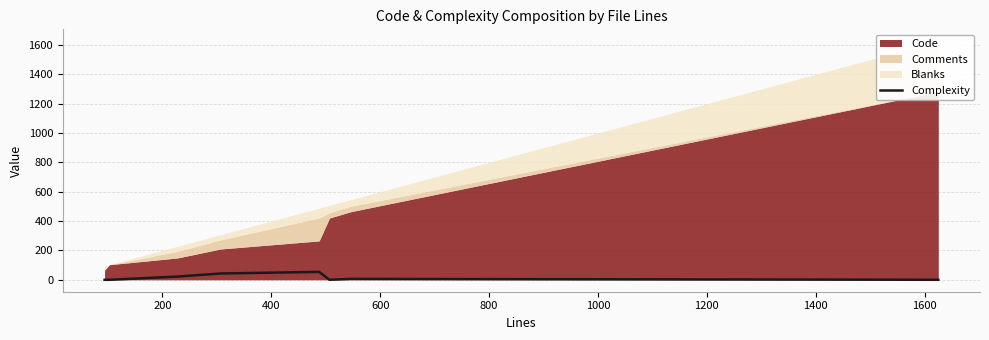

Count the number of categories in the chart.

8